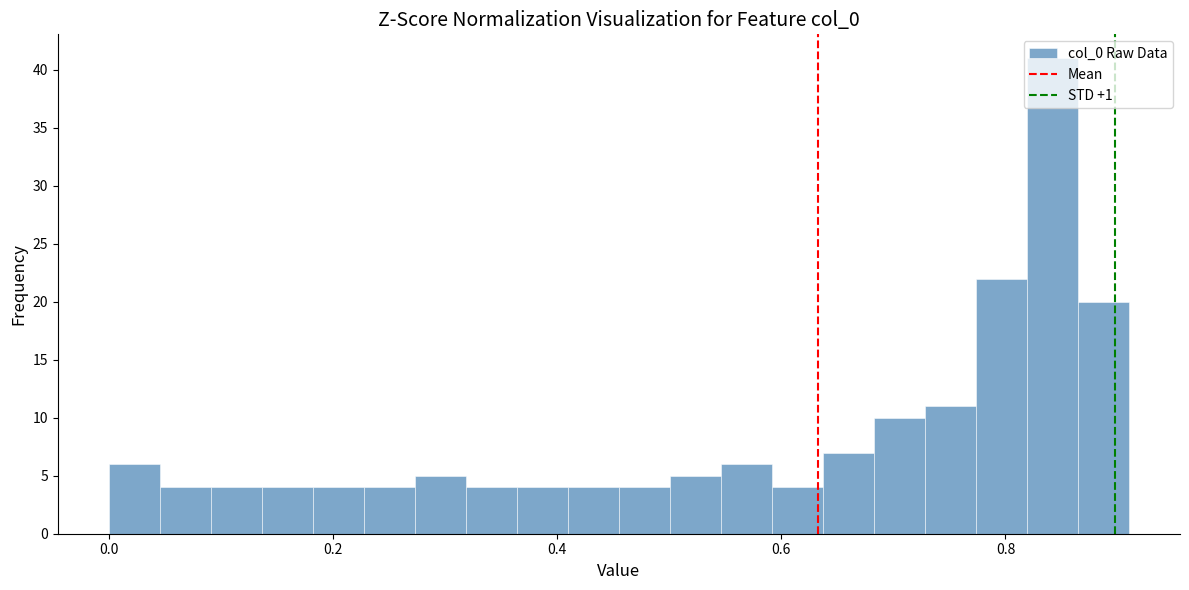

Read against the x-axis, roughly where is the centre of the tallest bar?

0.84